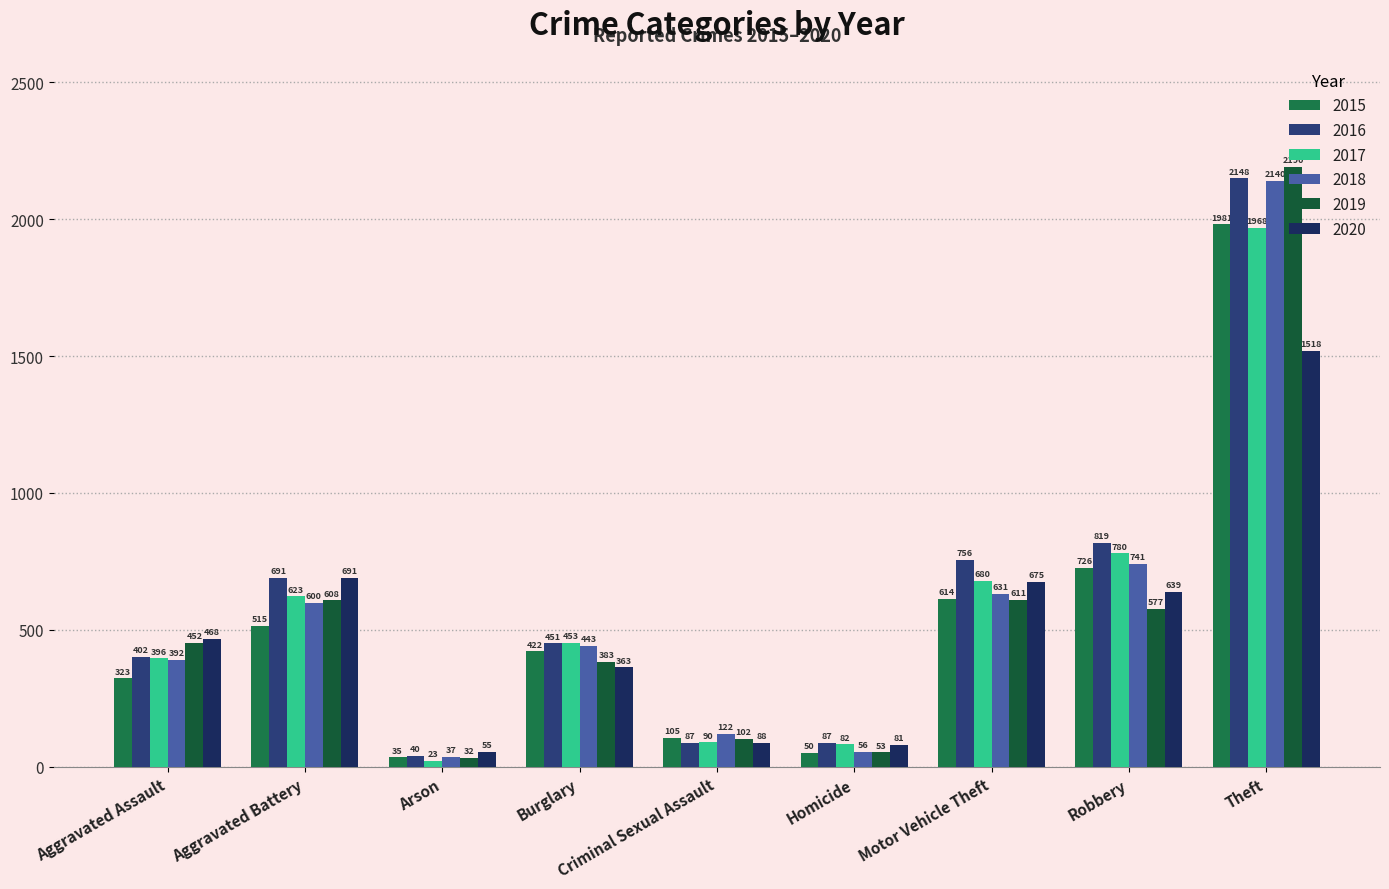

How many groups of bars are there?

9